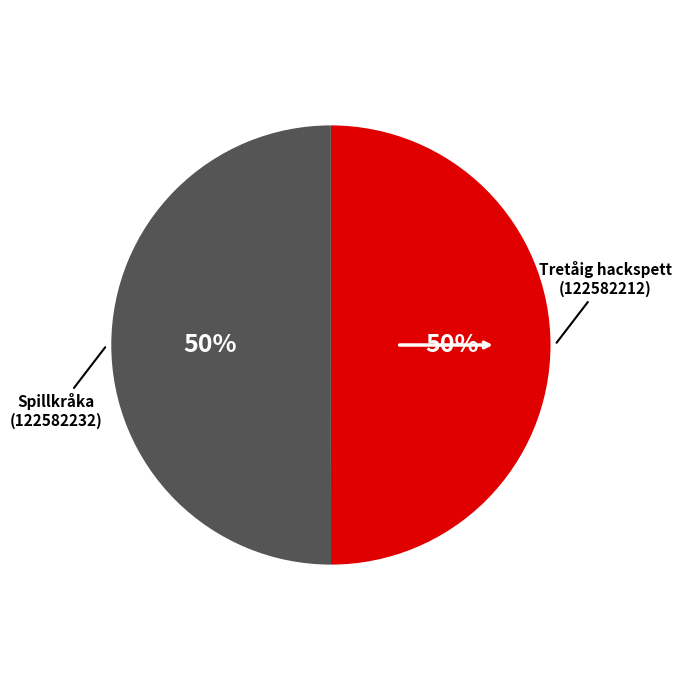

To the nearest percent, what is the average slice percentage?

50%